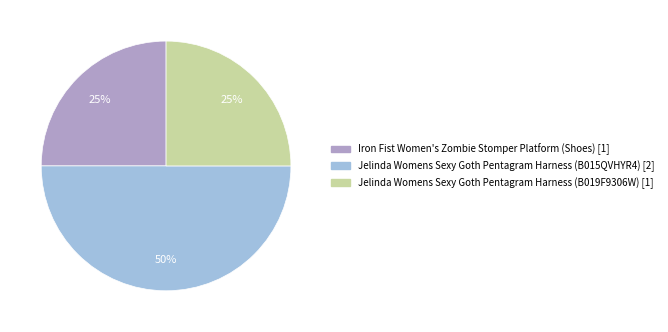

To the nearest percent, what is the combined percentage of Jelinda Womens Sexy Goth Pentagram Harness (B019F9306W) and Jelinda Womens Sexy Goth Pentagram Harness (B015QVHYR4)?

75%